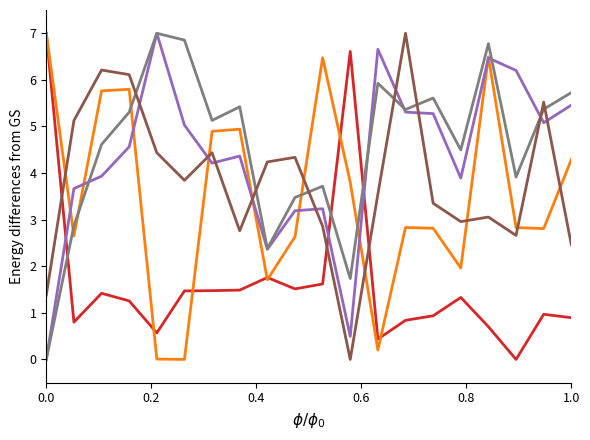

What is the greatest value displayed?

7.0